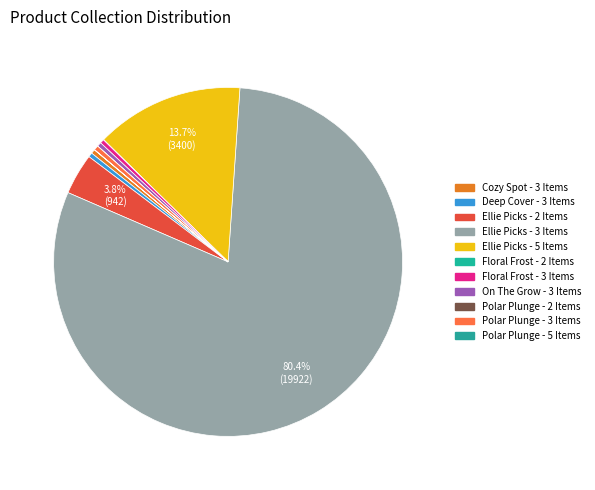

How many segments does this pie chart have?

11